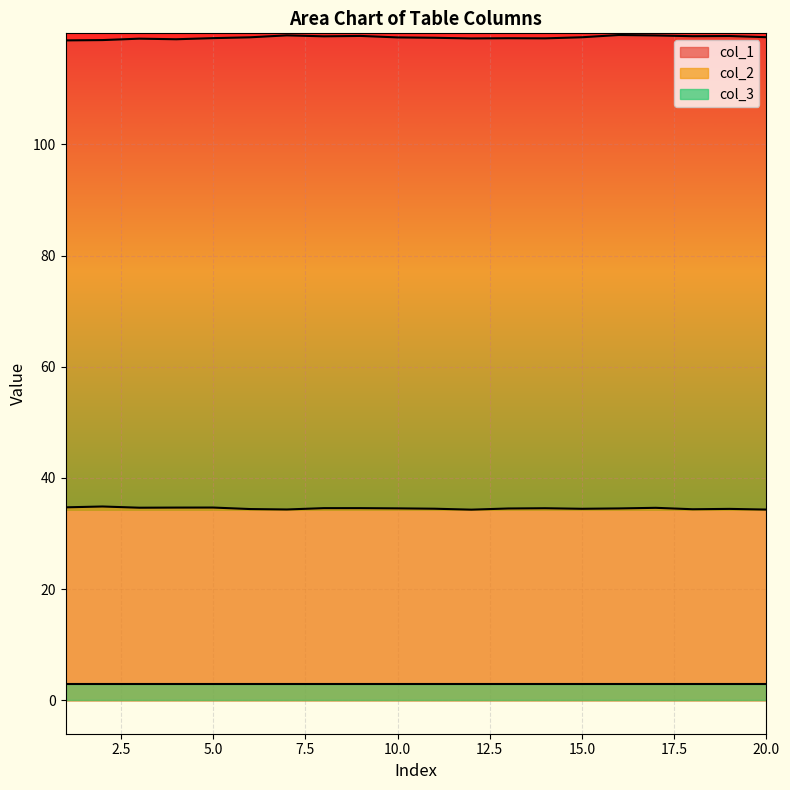

What is the value of the col_1 point at the 18th from the left?

119.5